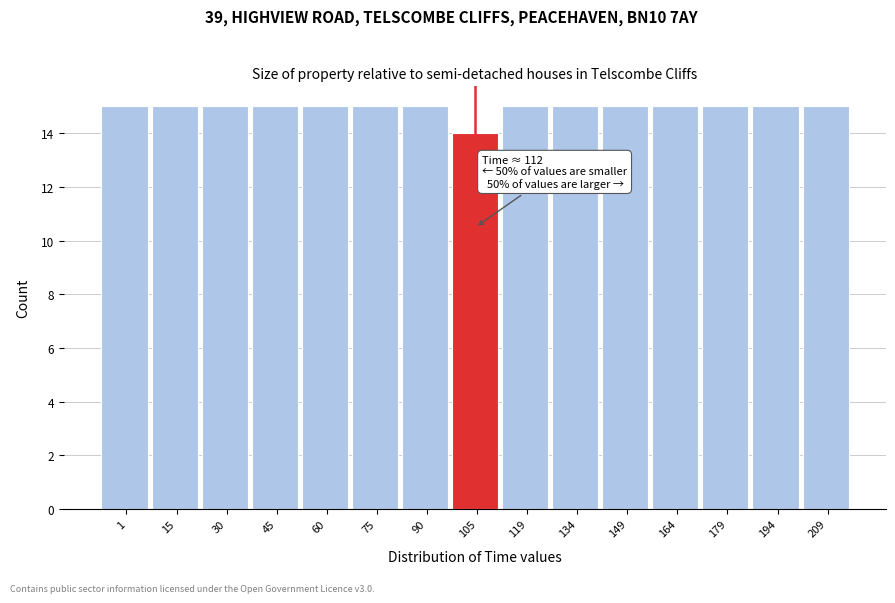

Reading left to right, extract all data points from this chart.

1=15	15=15	30=15	45=15	60=15	75=15	90=15	105=14	119=15	134=15	149=15	164=15	179=15	194=15	209=15